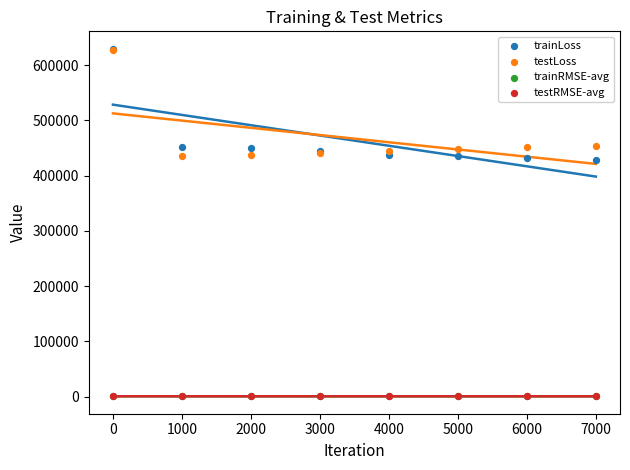

Which series contains the lowest Y value?

trainRMSE-avg